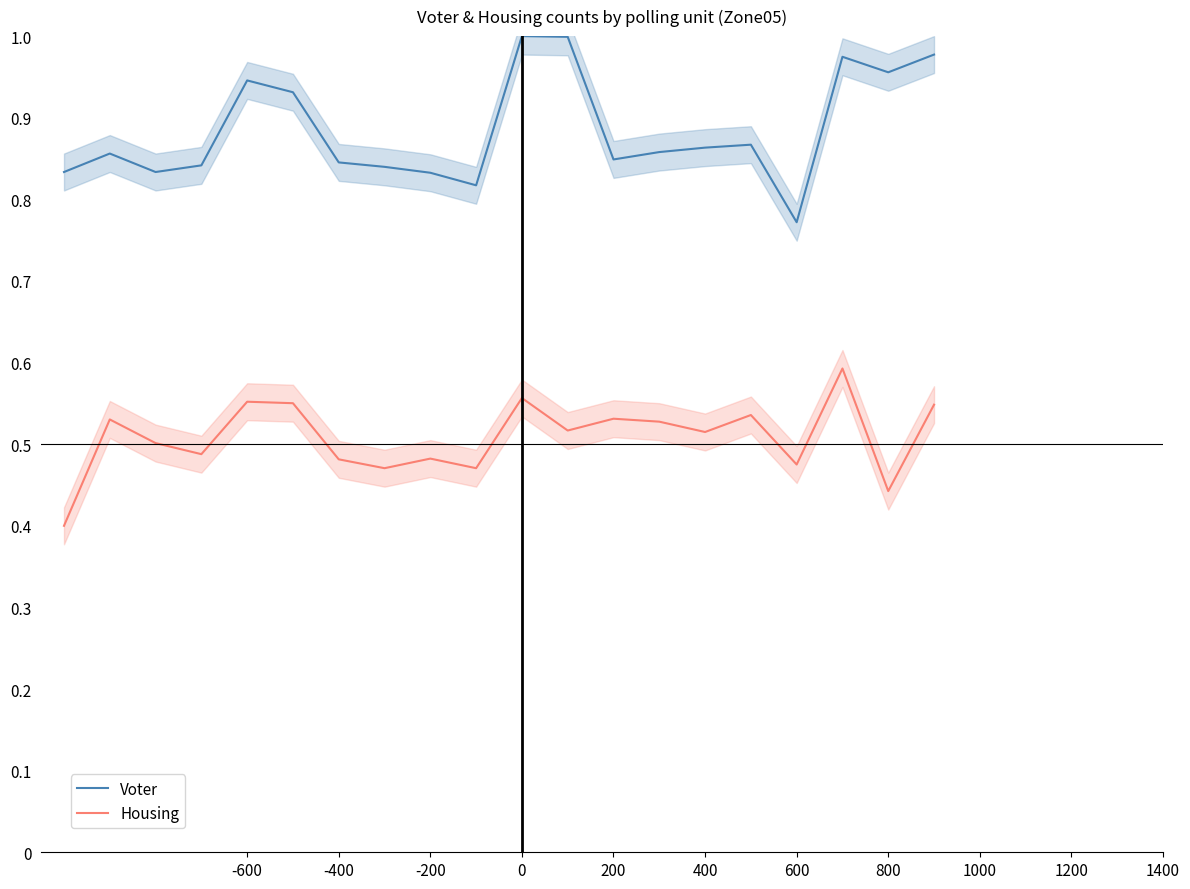

True or false: Voter and Housing cross at least once.

False